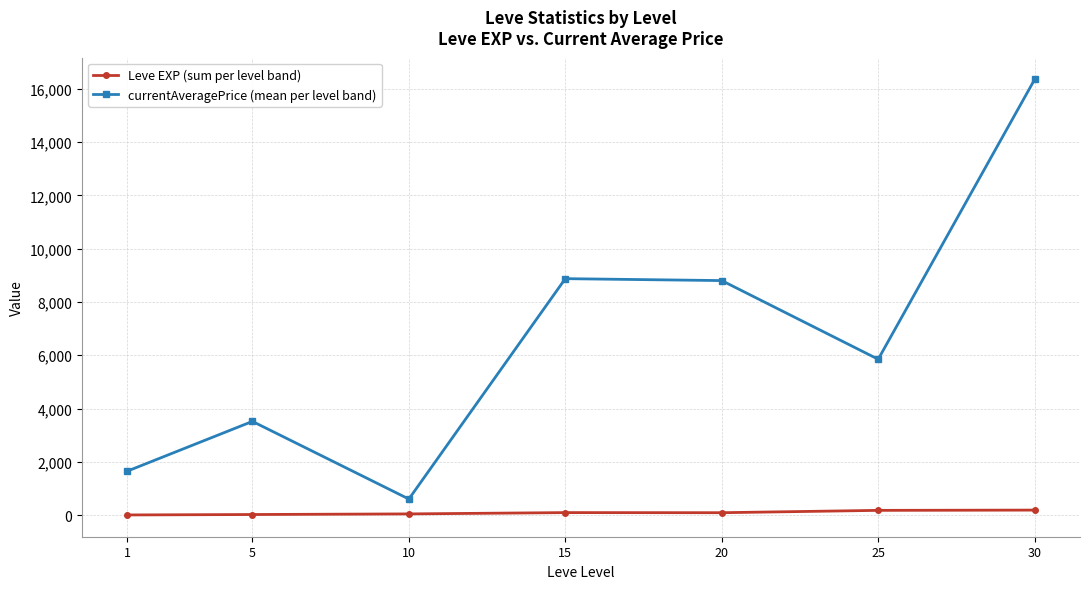

Which series changed the most between 1 and 30?

currentAveragePrice (mean per level band)